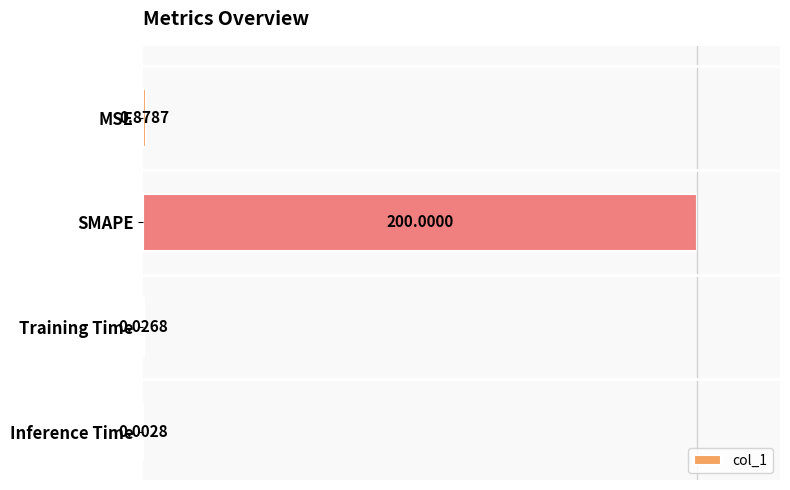

What is the change in value from MSE to Inference Time?

-0.9